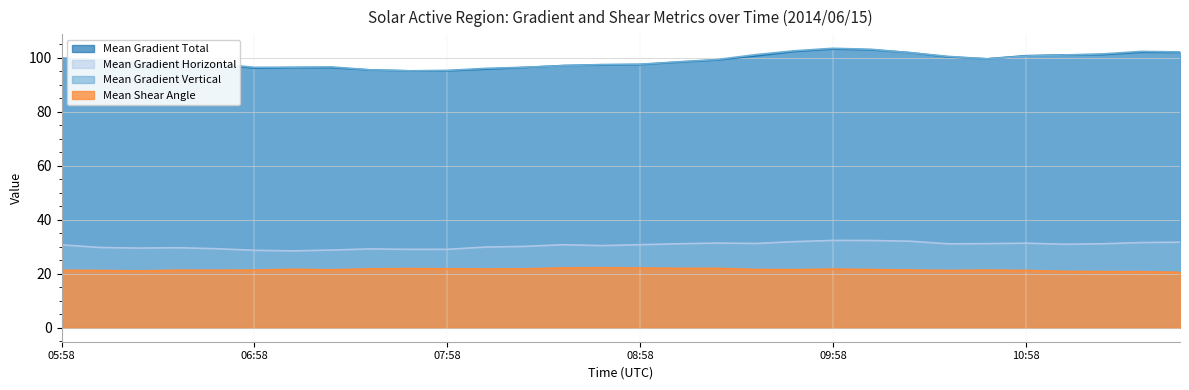

What are all the series names shown in the legend?

Mean Gradient Total, Mean Gradient Horizontal, Mean Gradient Vertical, Mean Shear Angle